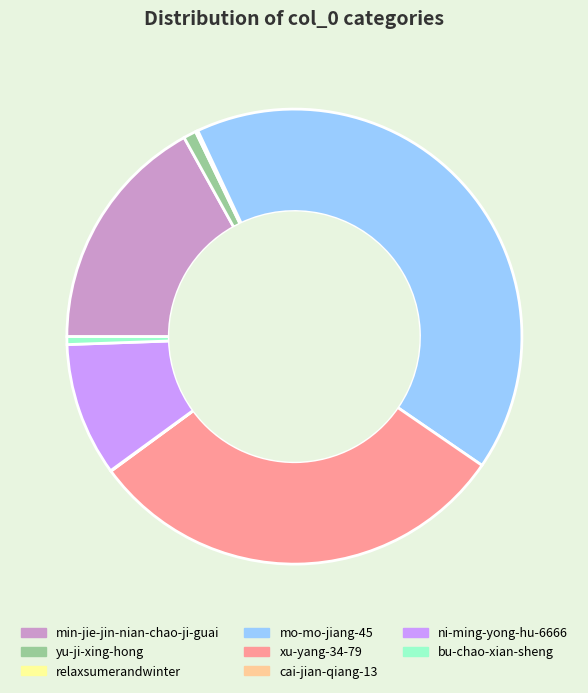

True or false: ni-ming-yong-hu-6666 accounts for 1% of the total.

False